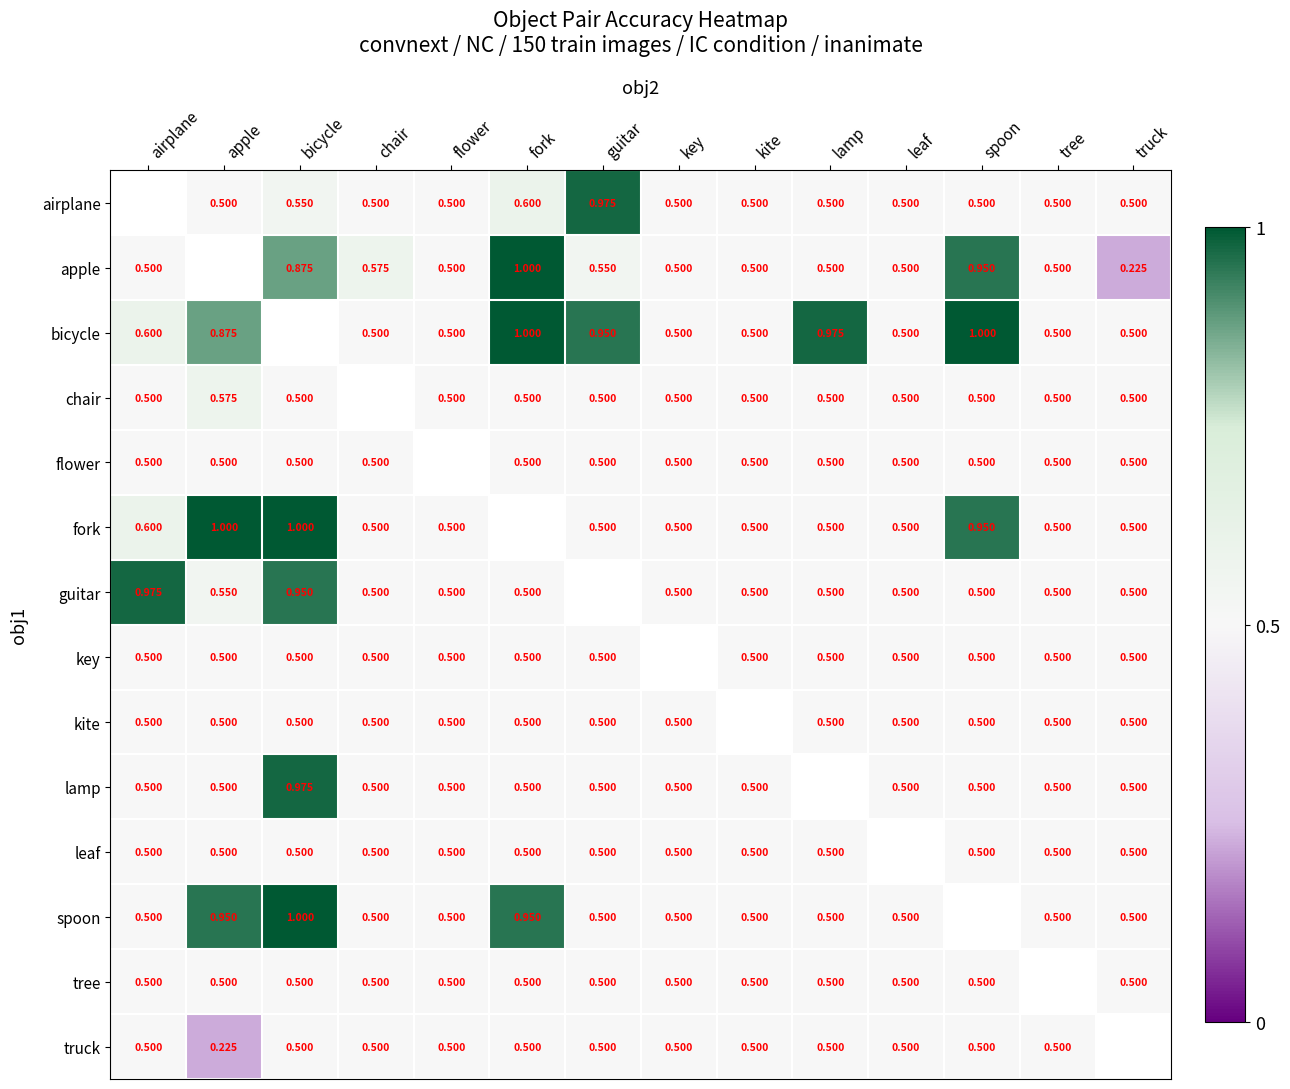

Is it true that tree equals 0.5 at airplane?

True